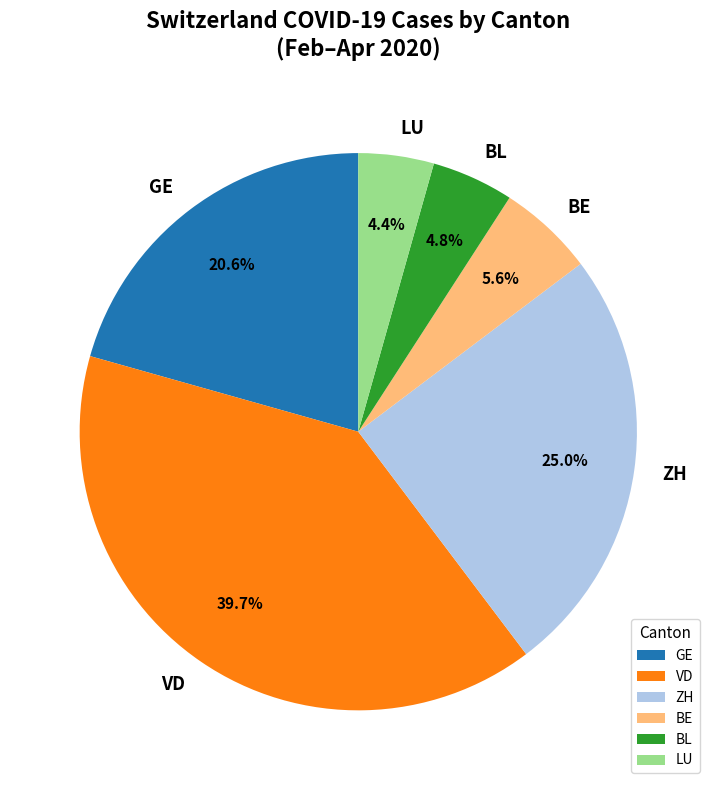

Does any single category account for the majority?

No